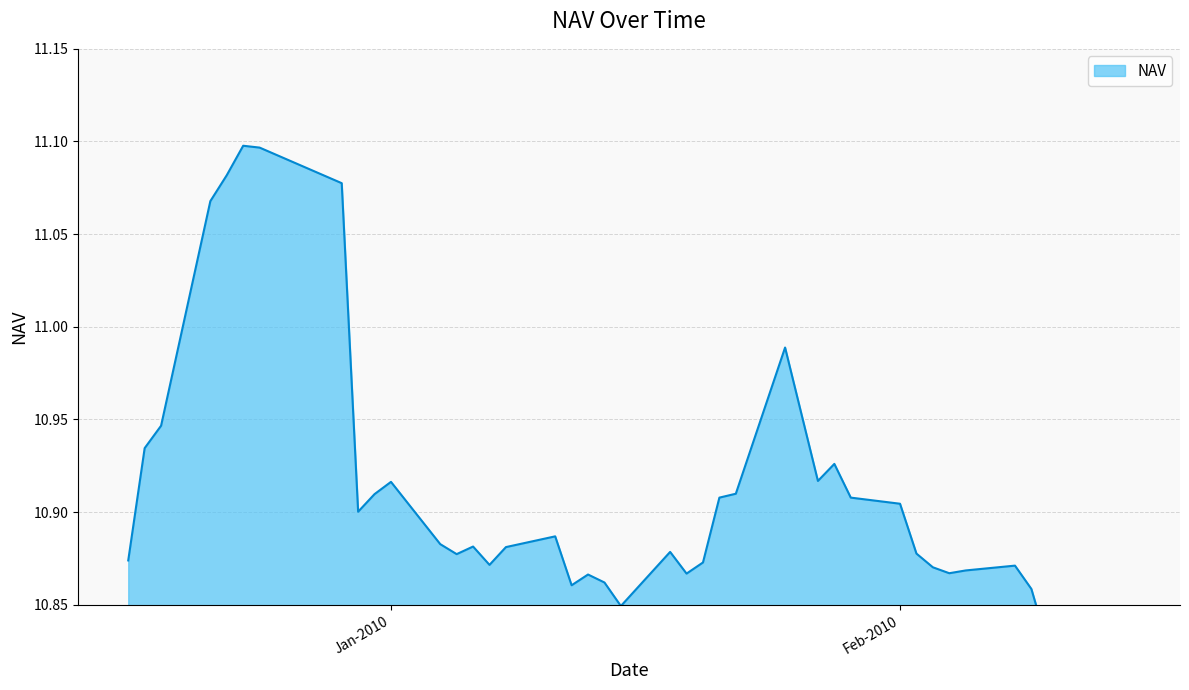

Read the value at 30-12-2009.

10.9